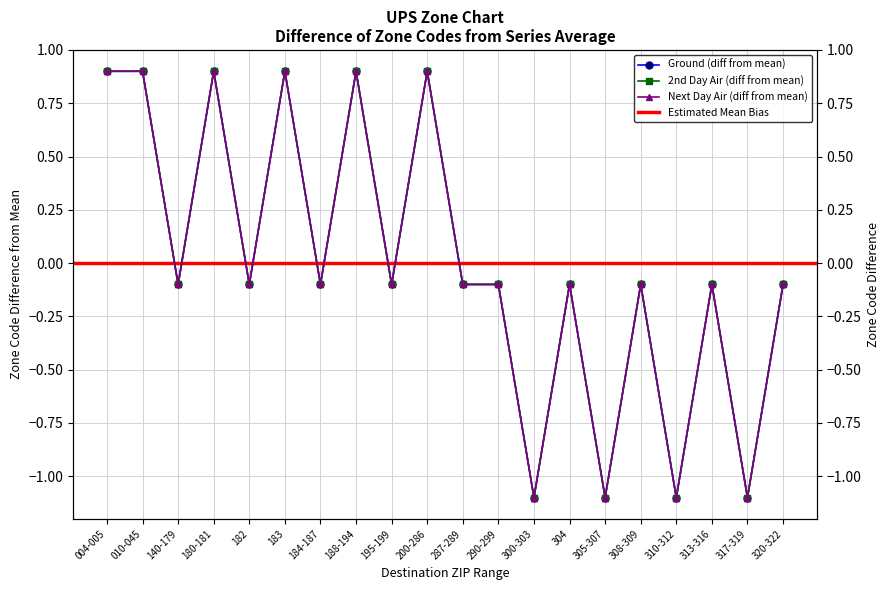

What is the label of the 2nd point from the left?

010-045